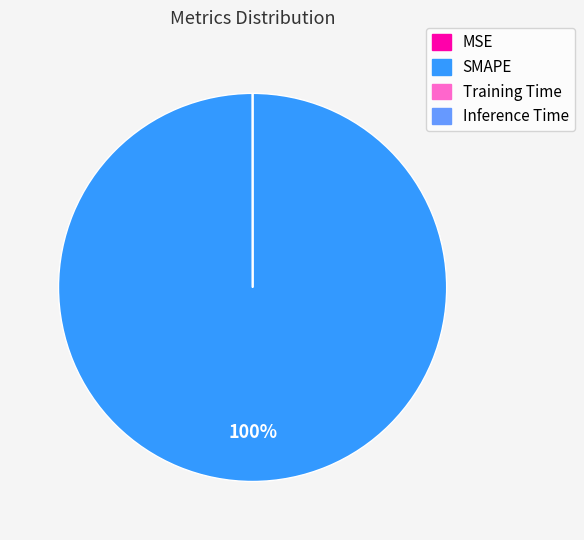

Which slice is the largest?

SMAPE